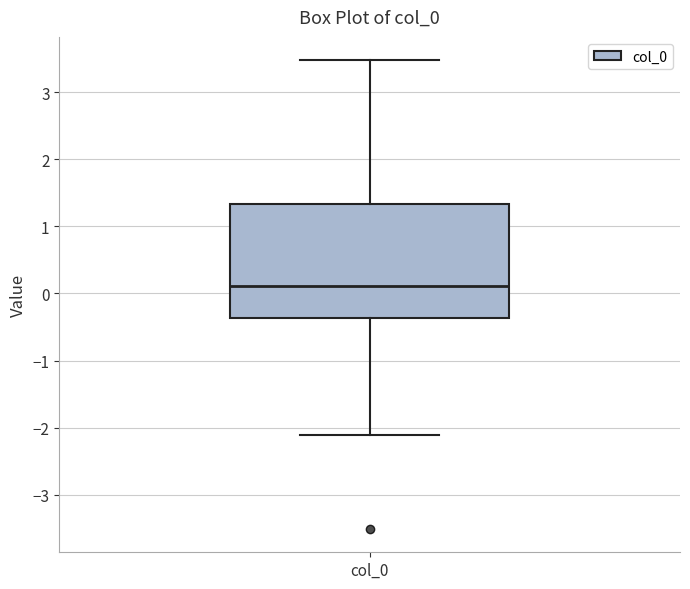

Transcribe this box plot: give where the median line is, the range the box spans, and where the two whiskers end, as read against the y-axis. The values are not printed on the chart, so give them approximately, as read against the axis.

median 0.1, box -0.4 to 1.3, whiskers -2.1 to 3.5